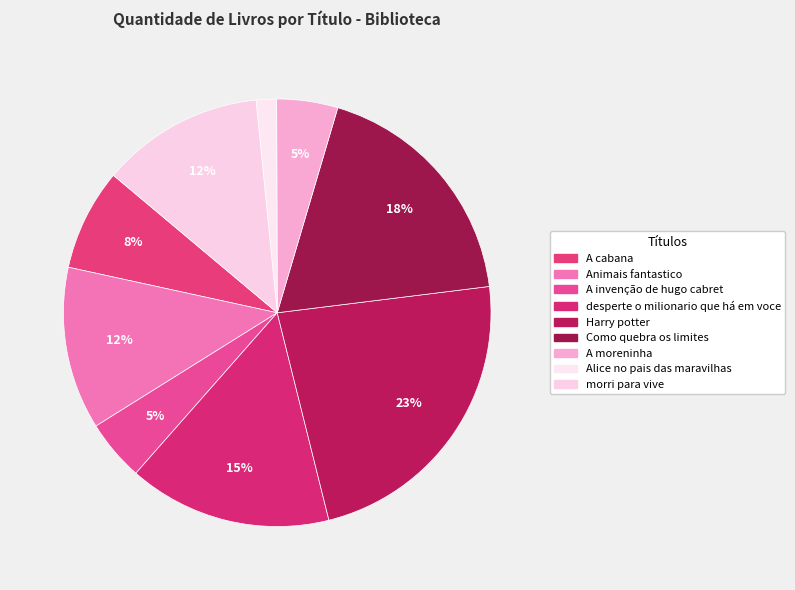

The Harry potter slice represents 23% of the pie. True or false?

True